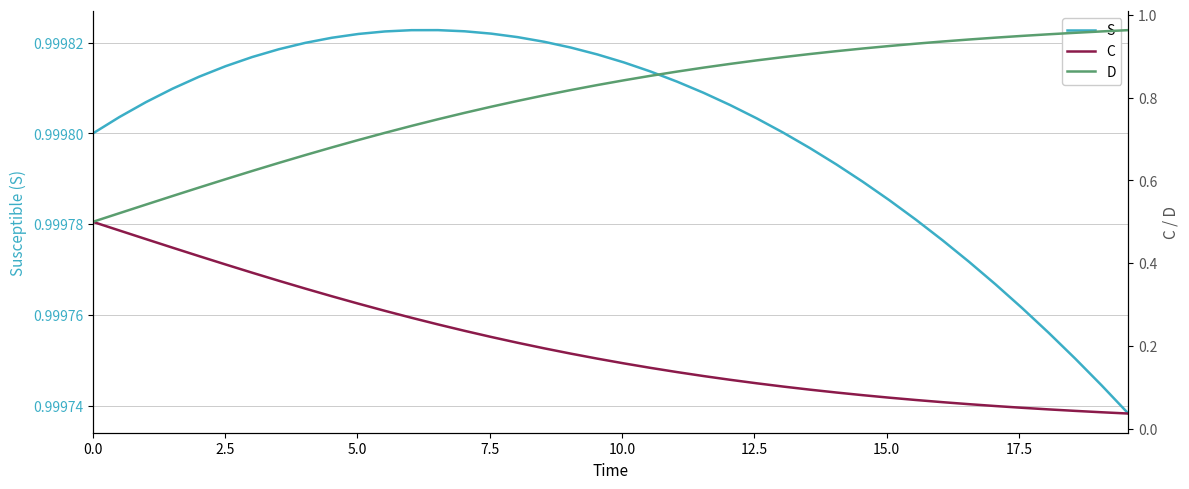

True or false: C has more than 2 interior local peaks.

False